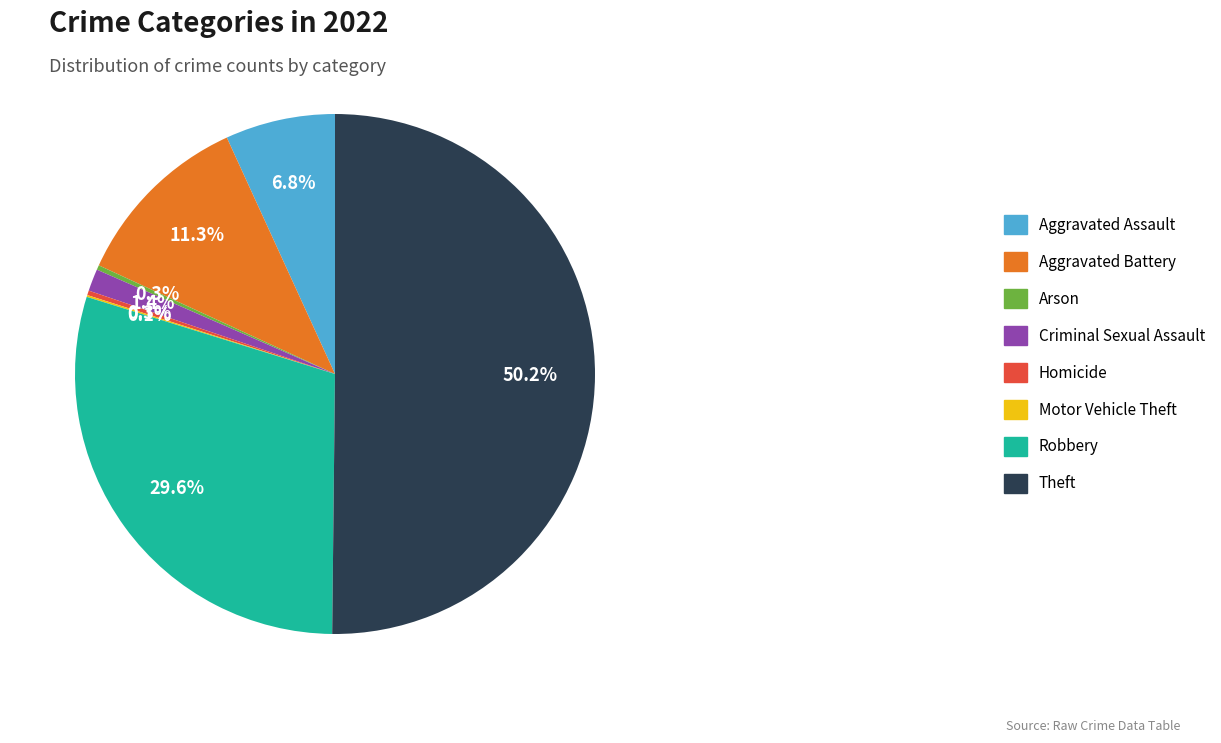

How much of the chart is everything except Criminal Sexual Assault?

98.6%